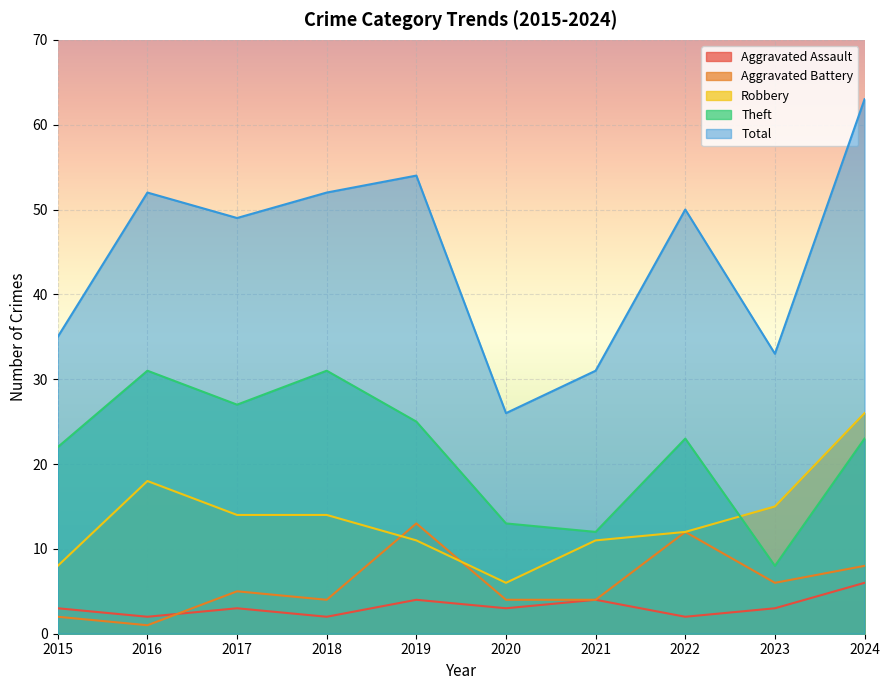

Is it true that Total equals 68 at 2017?

False